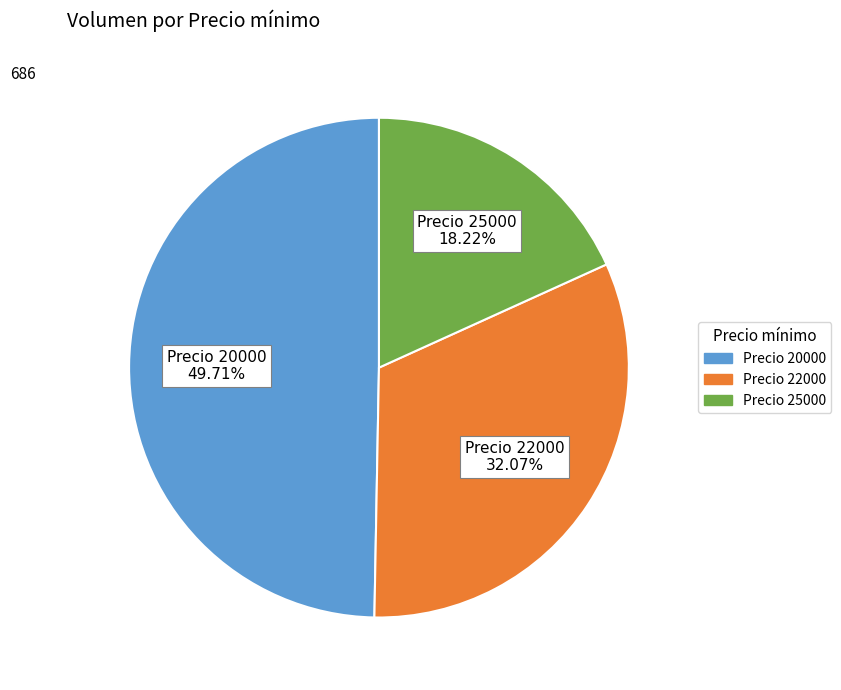

Is there a majority slice in this chart?

No